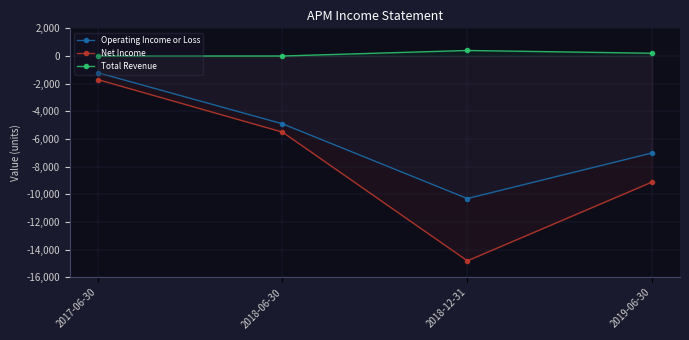

True or false: Operating Income or Loss and Total Revenue cross at least once.

False